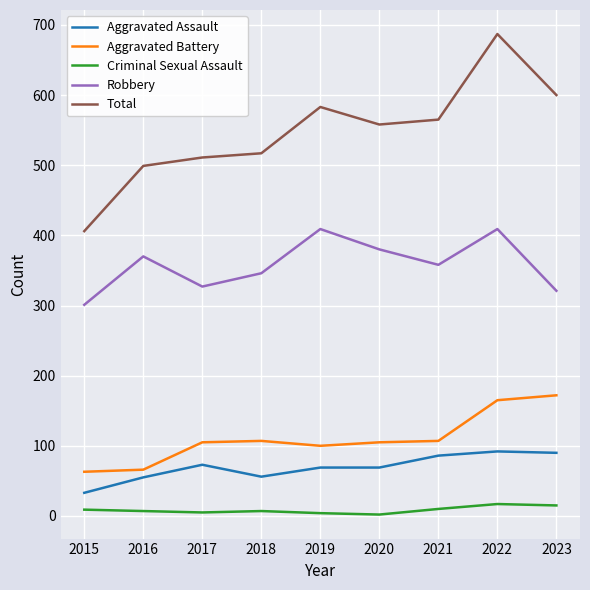

Where does the Total series first go above 558?

2019